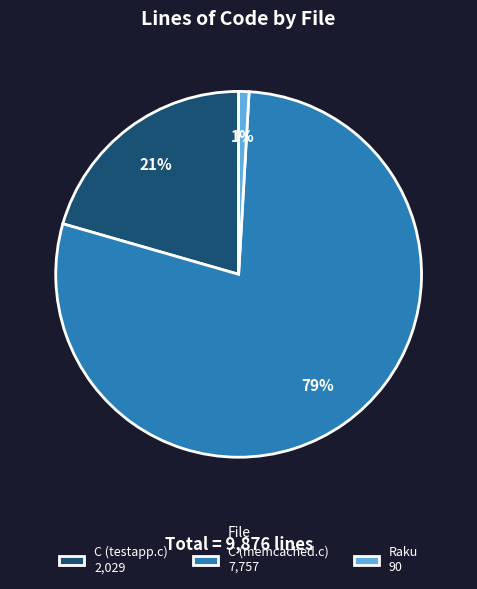

What is the largest slice in the pie chart?

C (memcached.c)